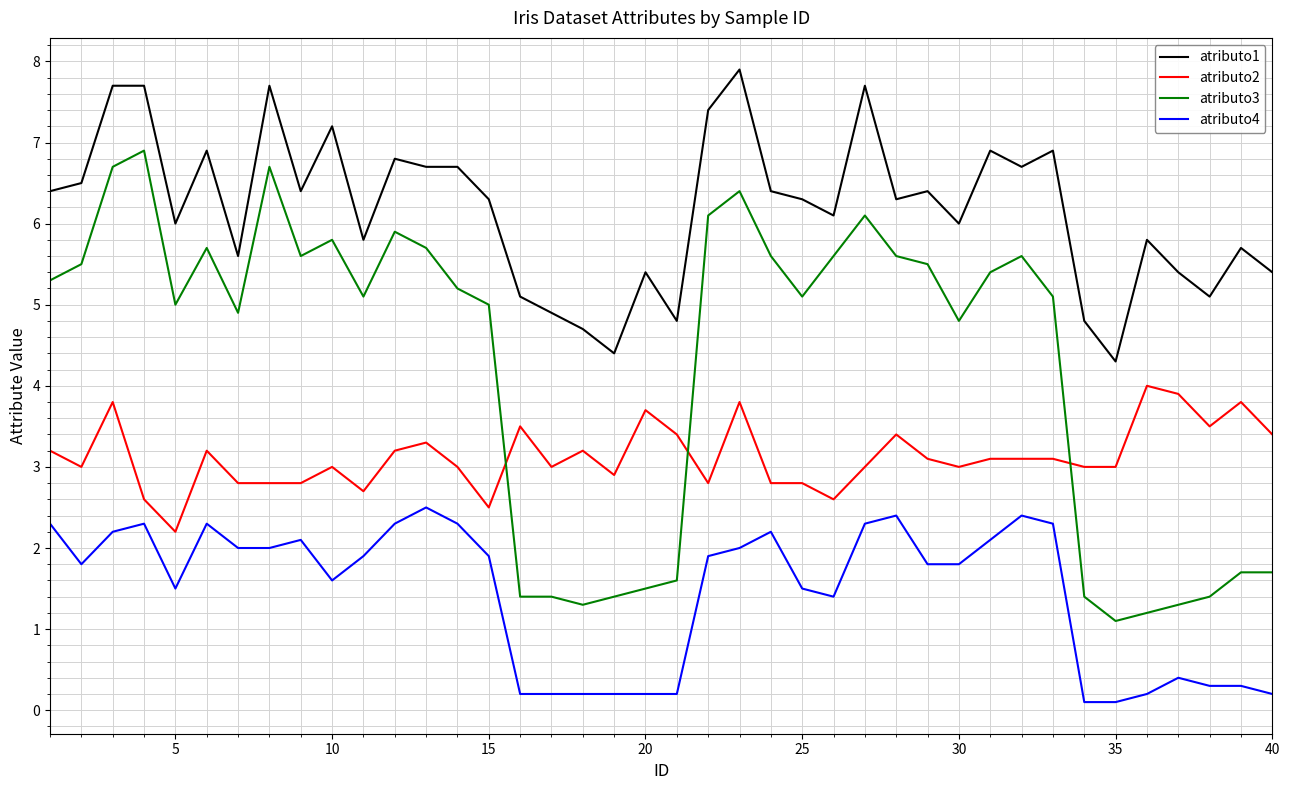

Which series has the largest total across all categories?

atributo1